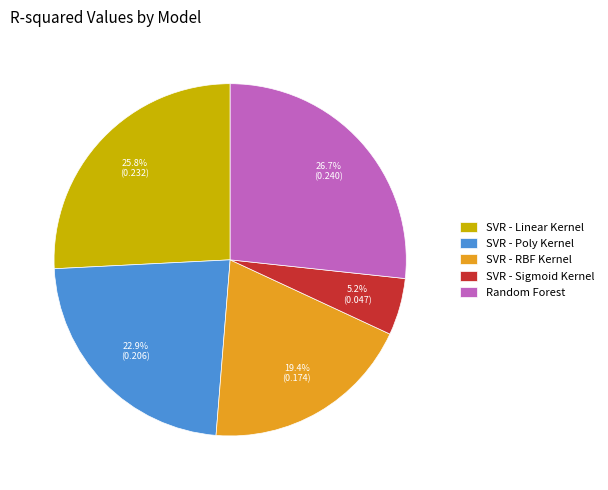

The Random Forest slice represents 35% of the pie. True or false?

False